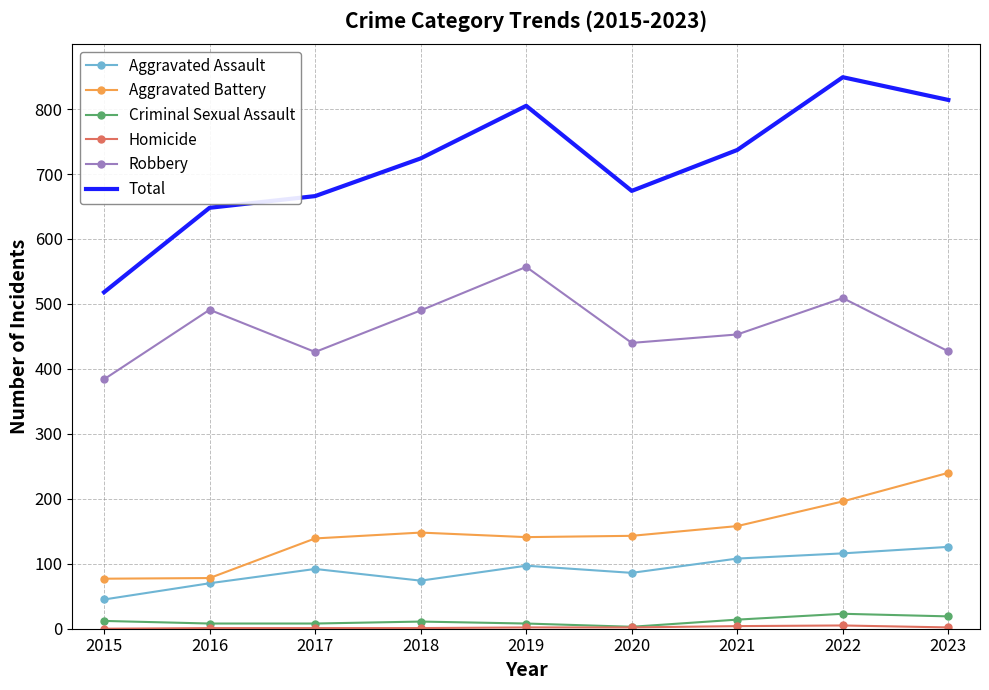

True or false: Aggravated Battery and Total cross at least once.

False